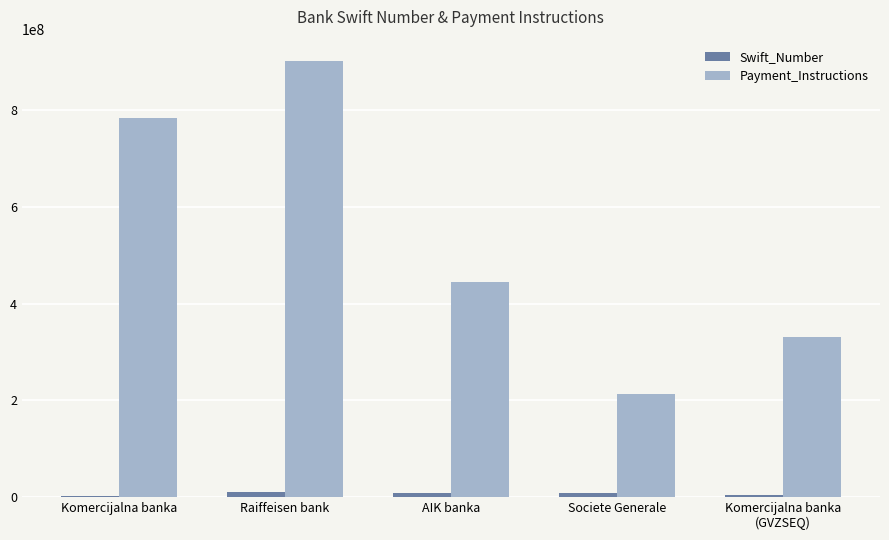

What is the sum of all Swift_Number values?

31785380